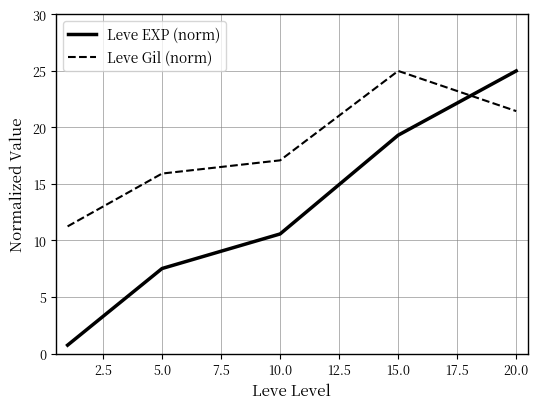

What is the difference between the second highest and second lowest values in the Leve EXP (norm) series?

11.8